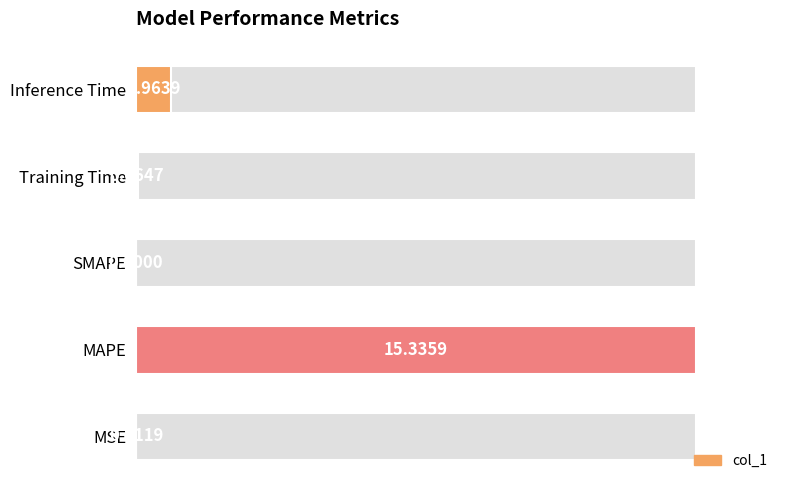

What is the value of the 2nd bar from the left?

100.0